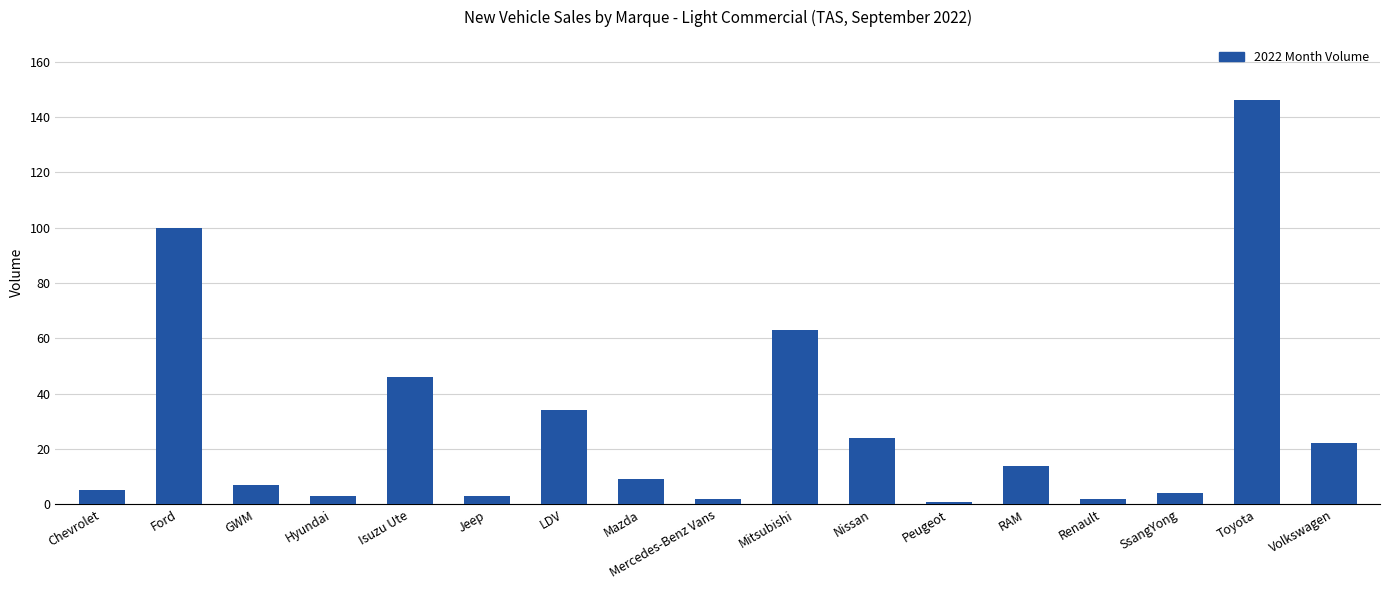

How many categories are shown in the chart?

17